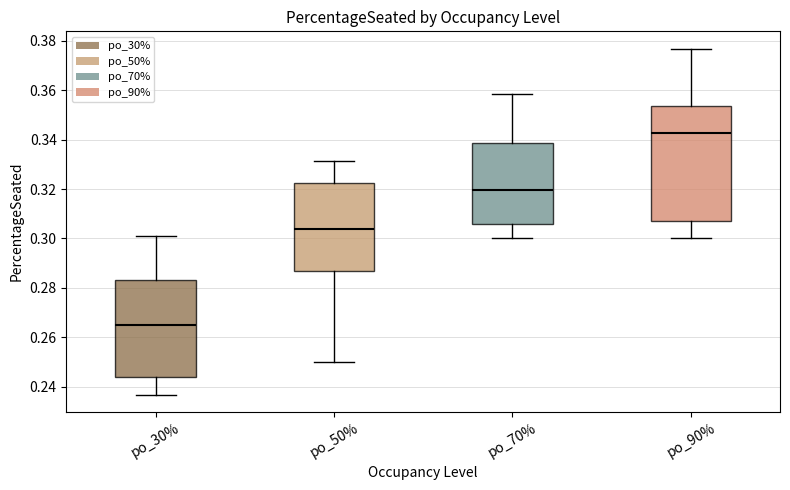

Which box has the highest median line?

po_90%